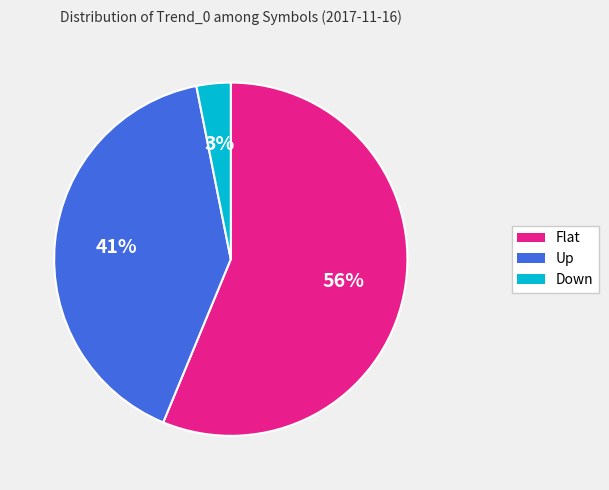

Do Flat and Down together represent more than half of the pie?

Yes